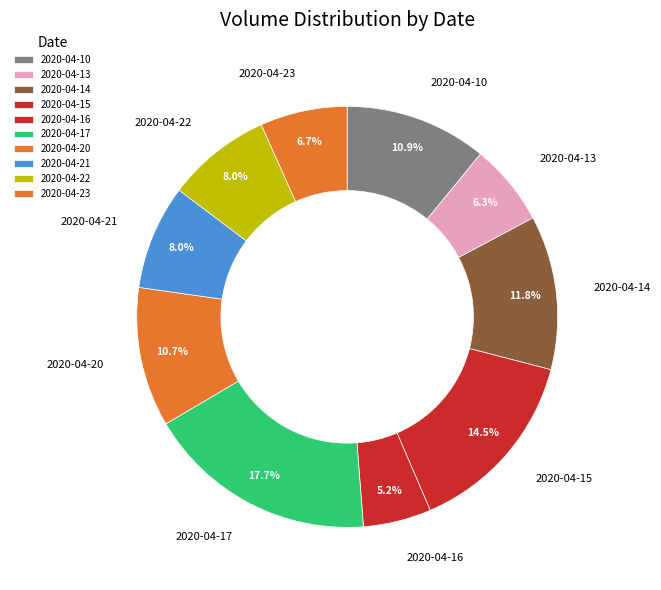

Does 2020-04-22 account for over 50% of the chart?

No